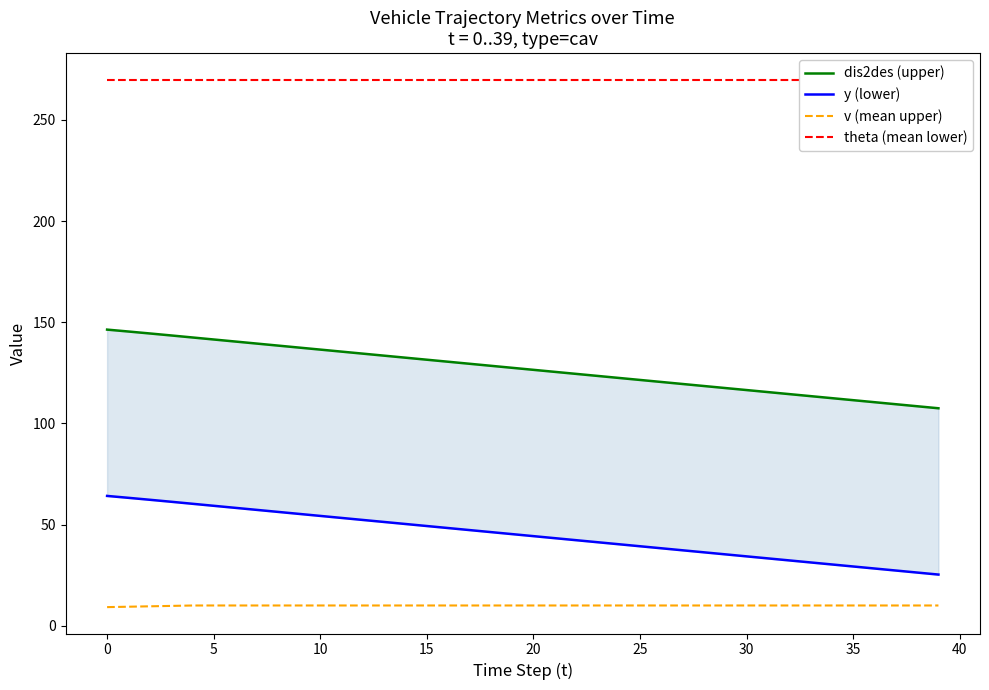

True or false: v (mean upper) has a value of 10.0 at 15.

True